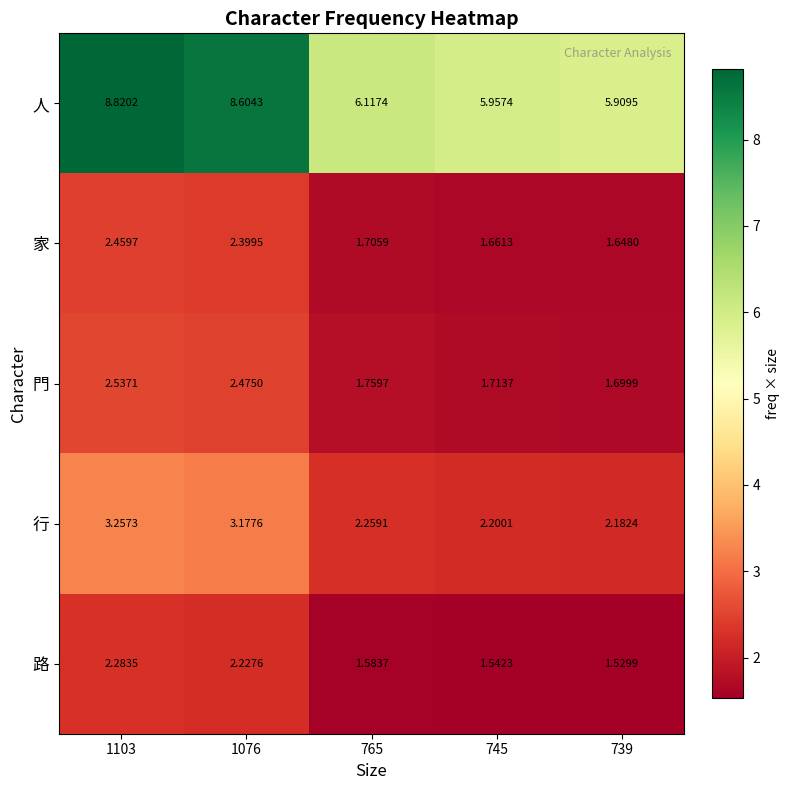

Is the value of 門 at 1103 greater than the value of 行 at 1076?

No